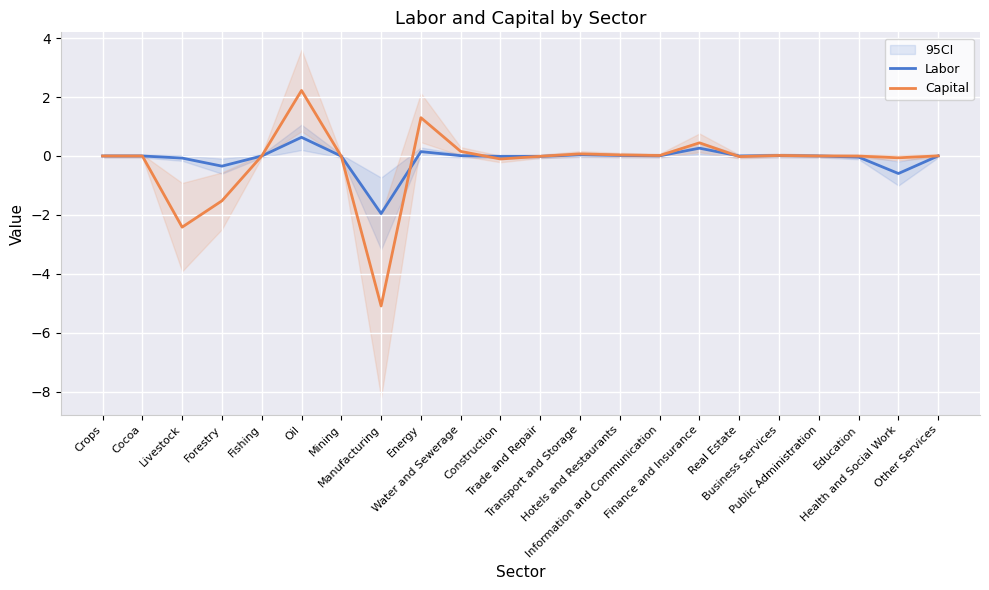

Where is Capital nearest to the value -1?

Forestry